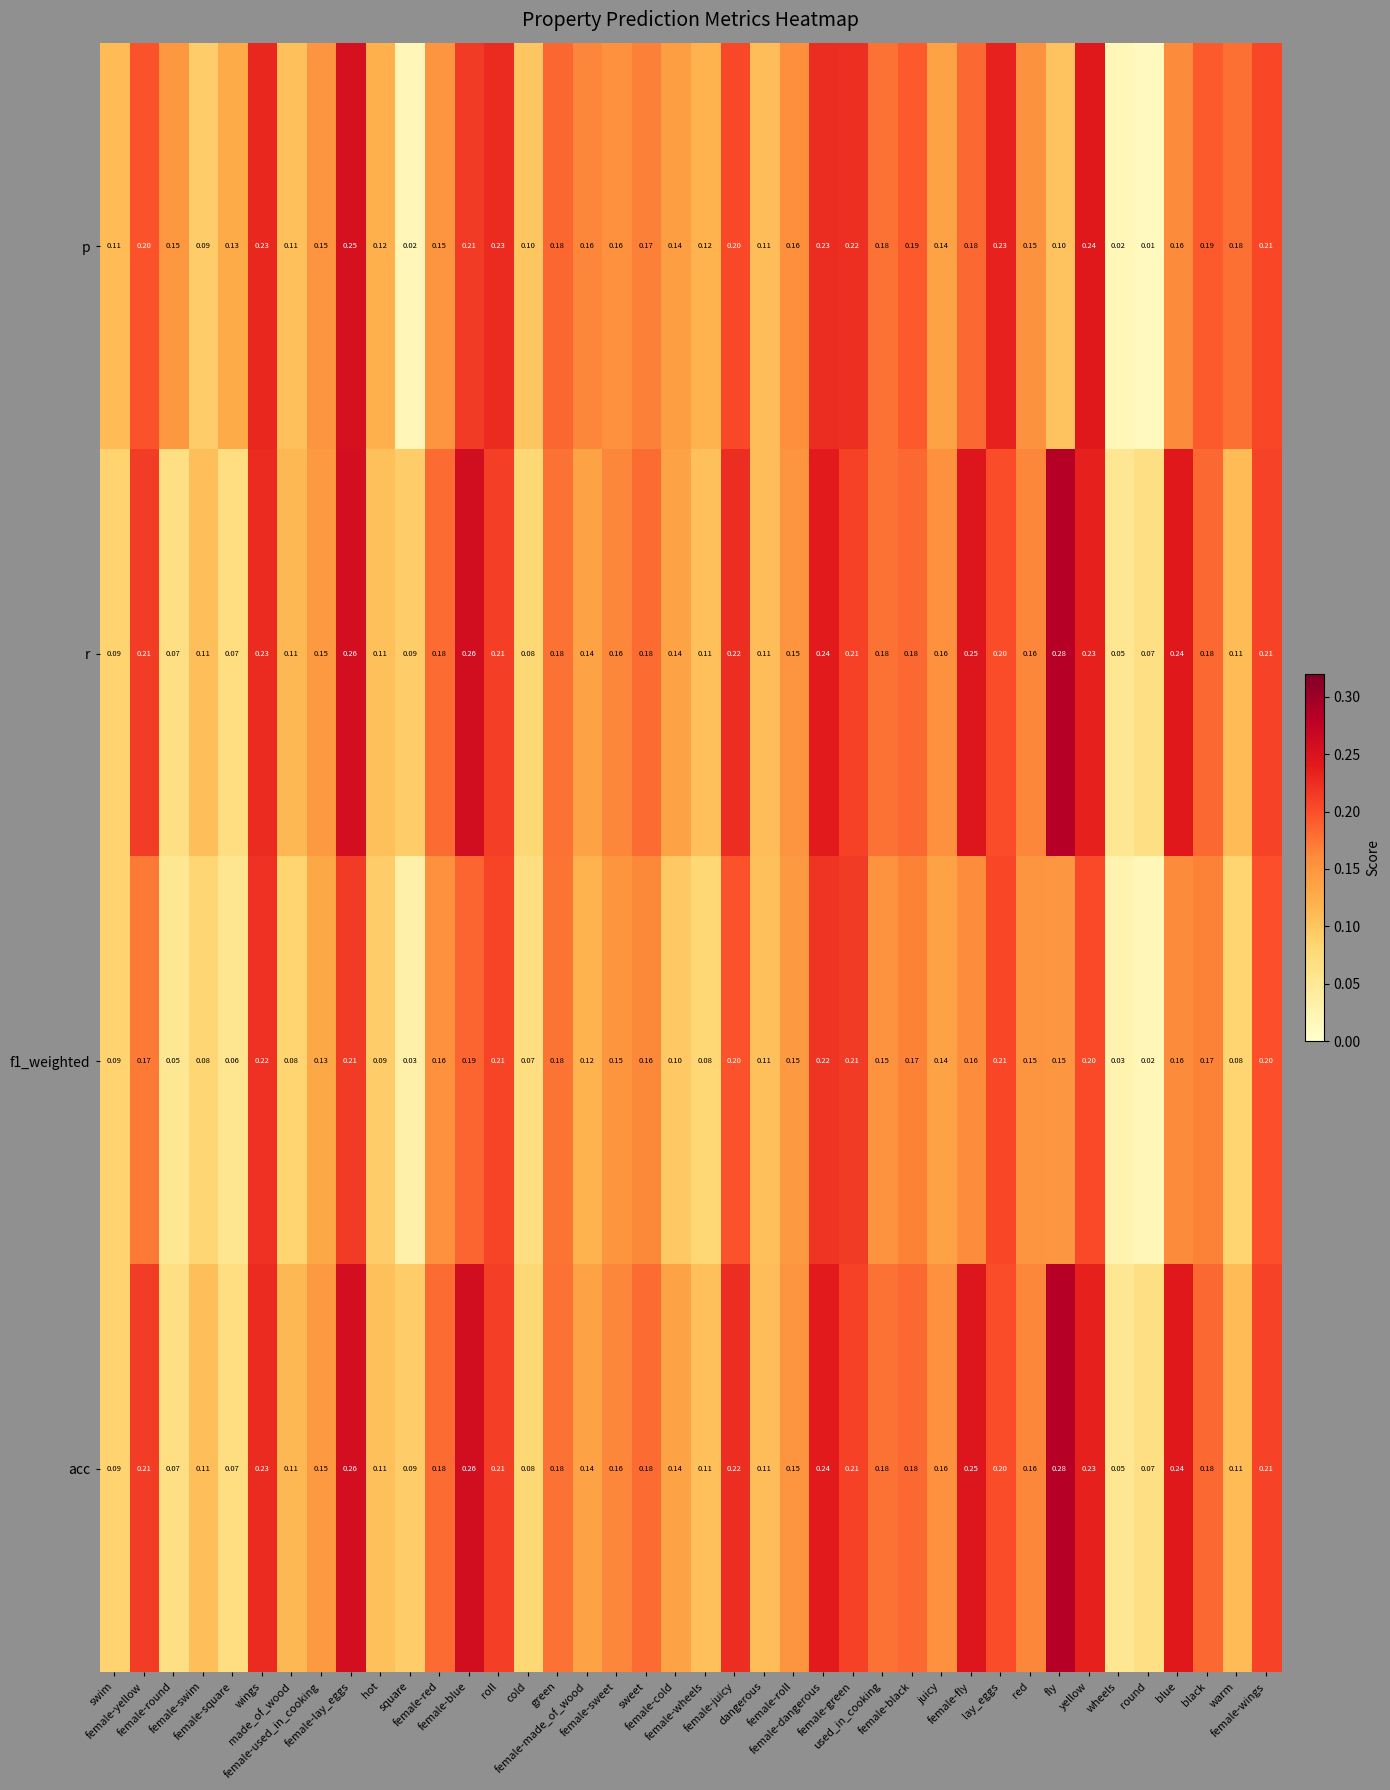

Which series has the largest range (max minus min)?

p